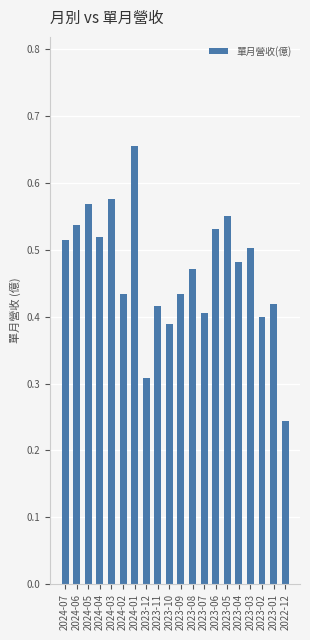

Which label corresponds to the largest value in the chart?

2024-01